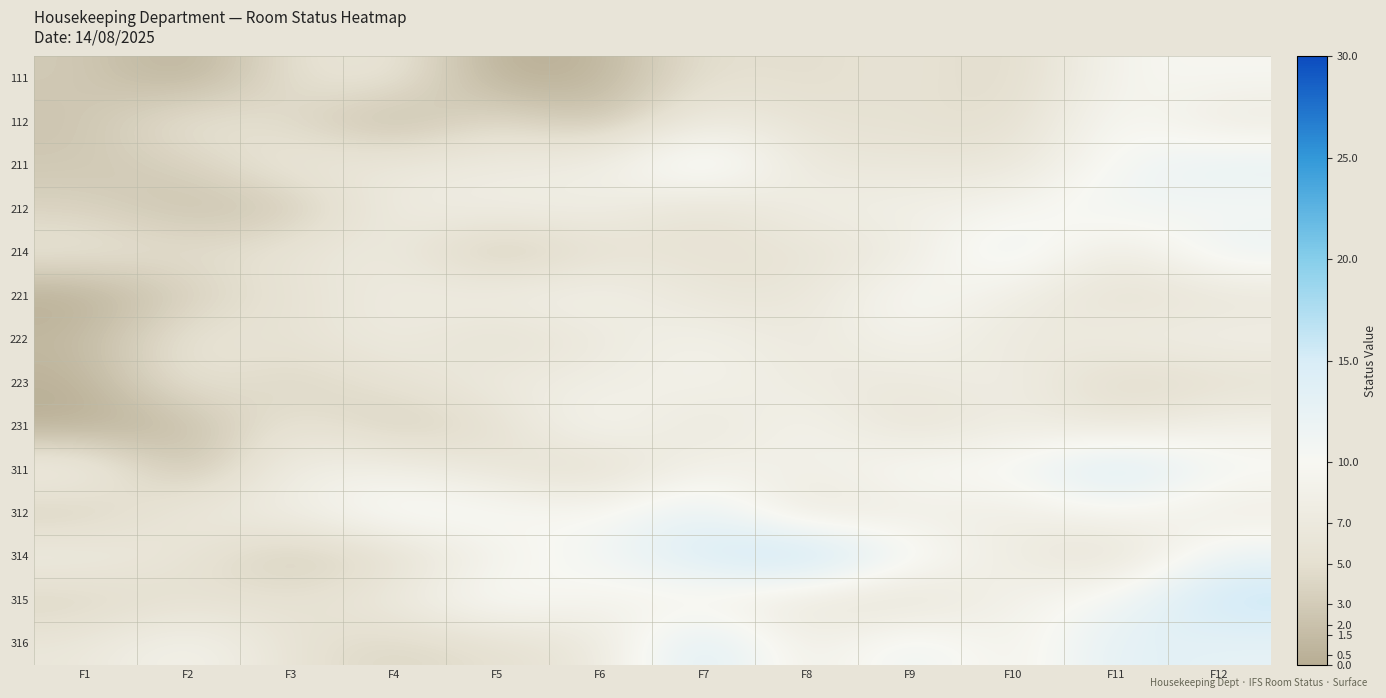

At which category is the sum across all series the highest?

F12